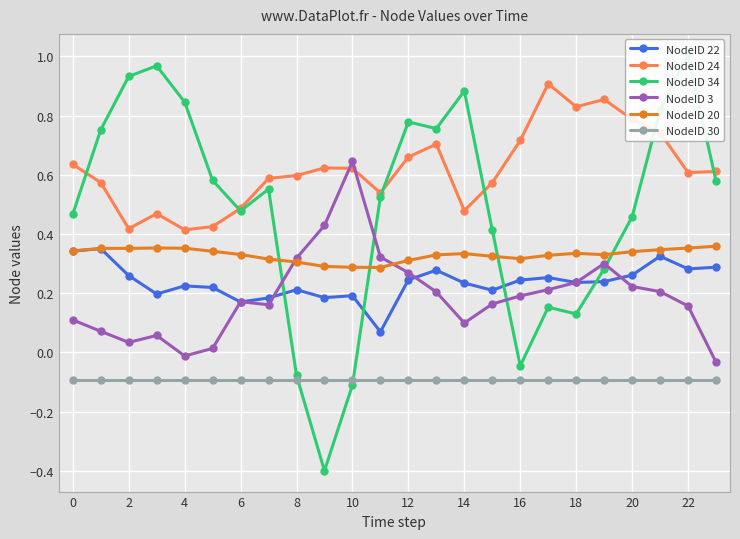

Where is the first local maximum for NodeID 34?

6